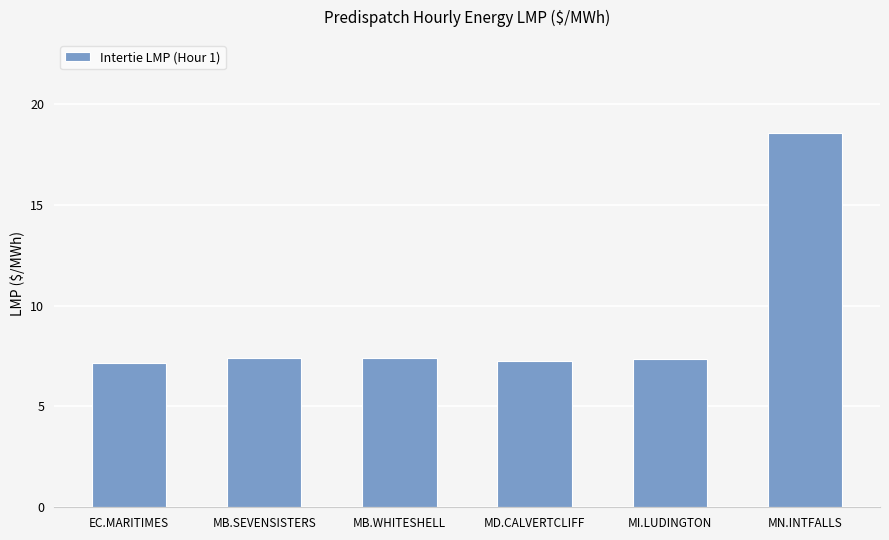

What is the ratio of the value at MI.LUDINGTON to the value at MN.INTFALLS?

0.4